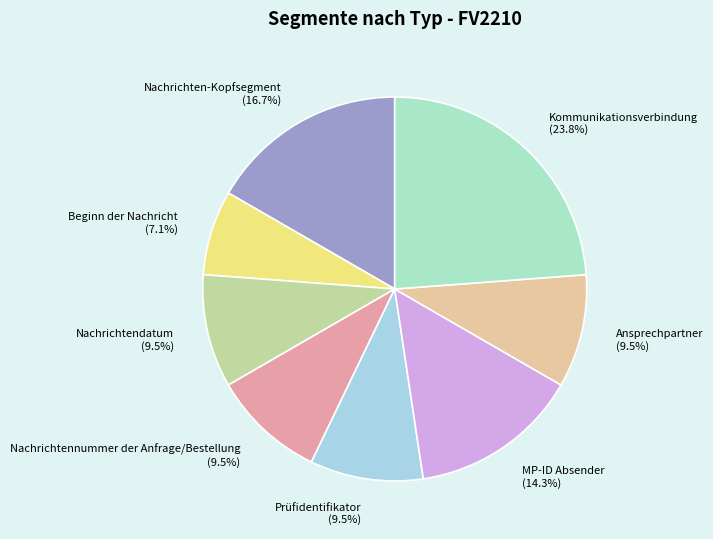

How many slices are in this pie chart?

8